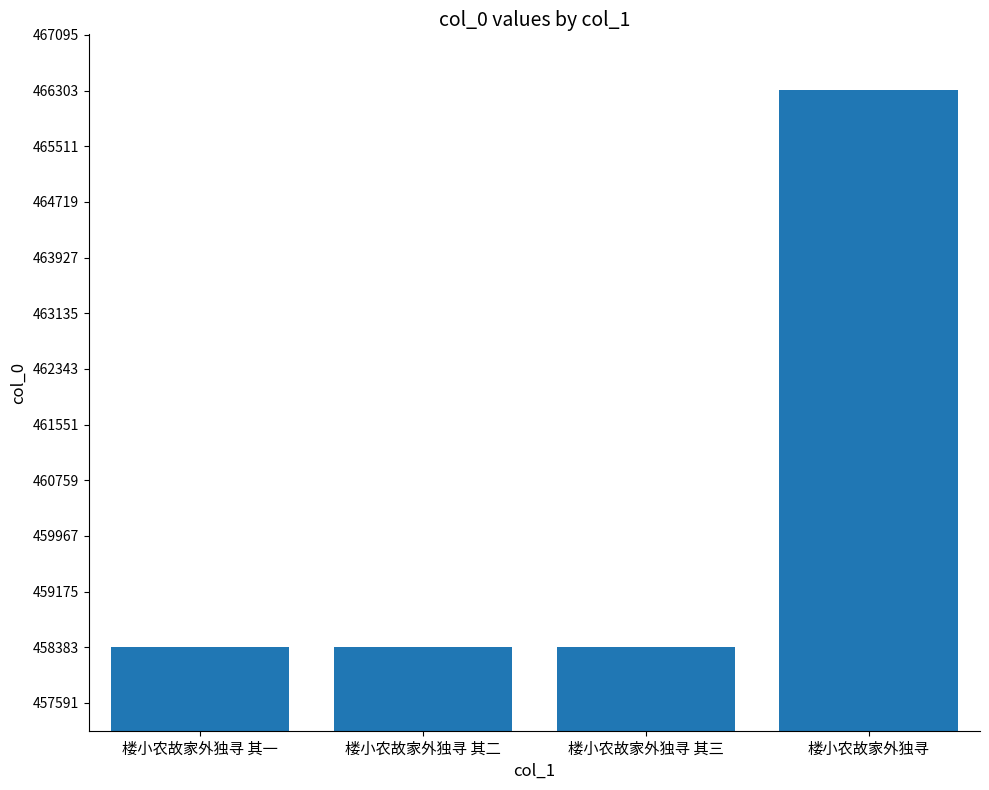

Which category has the highest value across all series?

楼小农故家外独寻